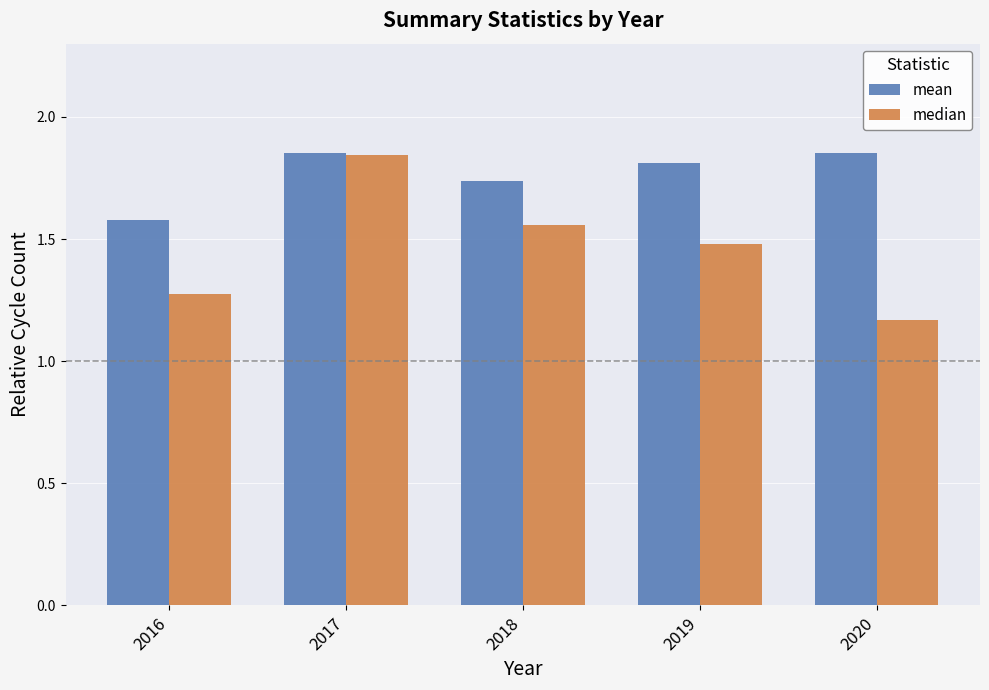

At which label is mean closest to 1?

2016